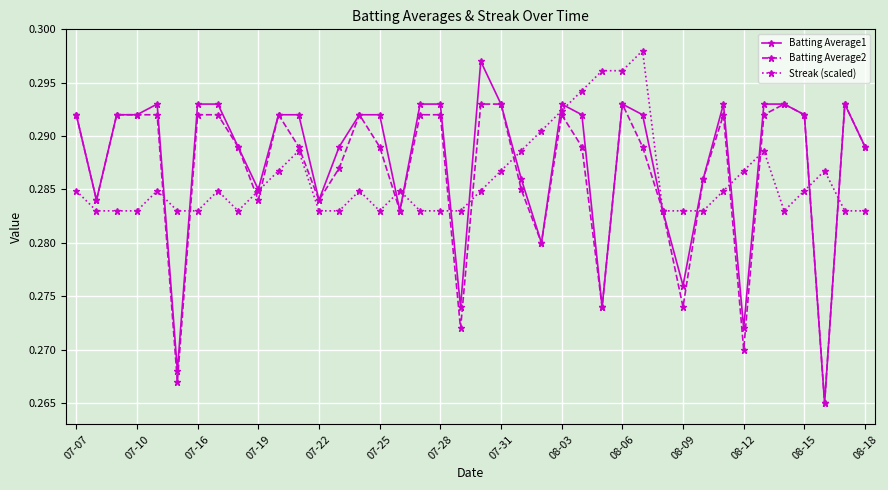

Rank the series by their average value, from lowest to highest.

Streak (scaled), Batting Average2, Batting Average1